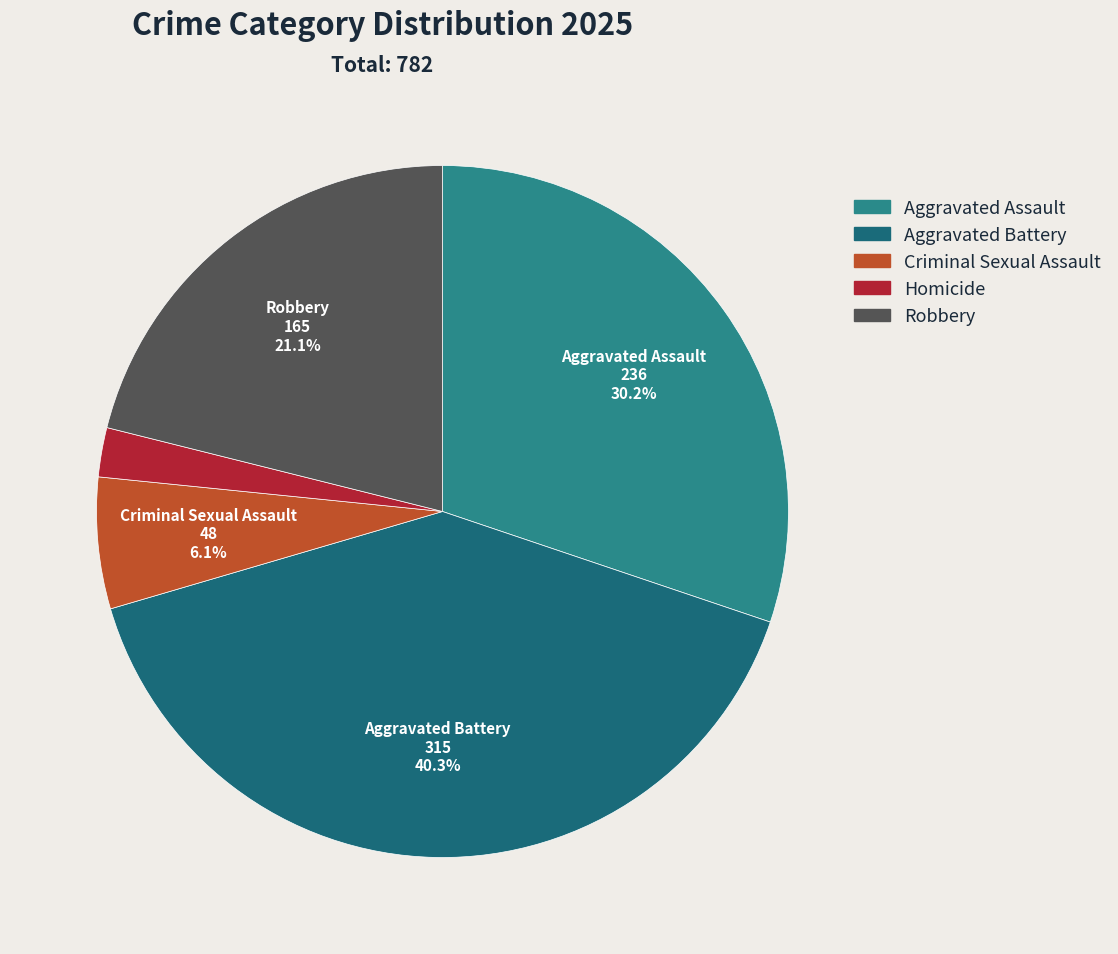

Rank the categories by value from lowest to highest.

Homicide, Criminal Sexual Assault, Robbery, Aggravated Assault, Aggravated Battery